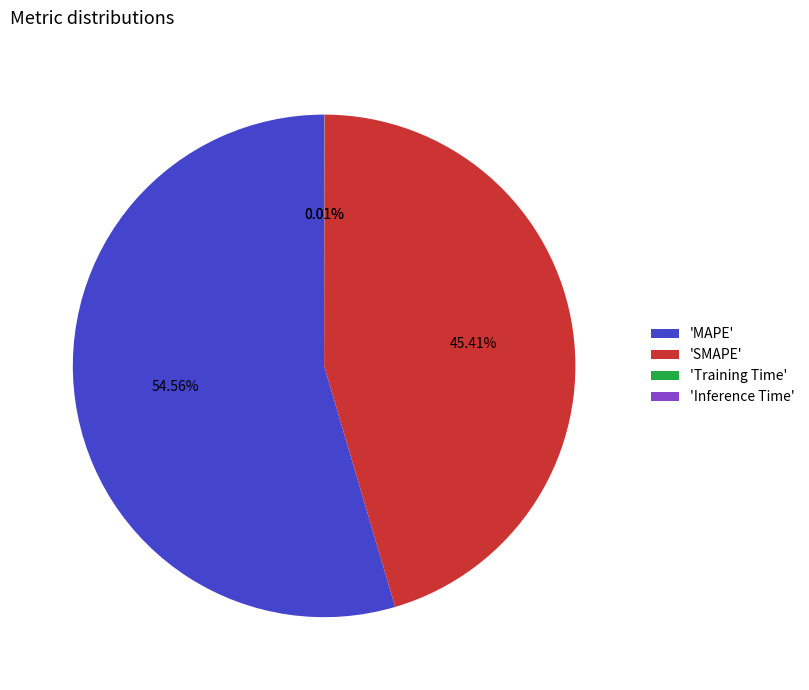

Which slice is the largest?

'MAPE'